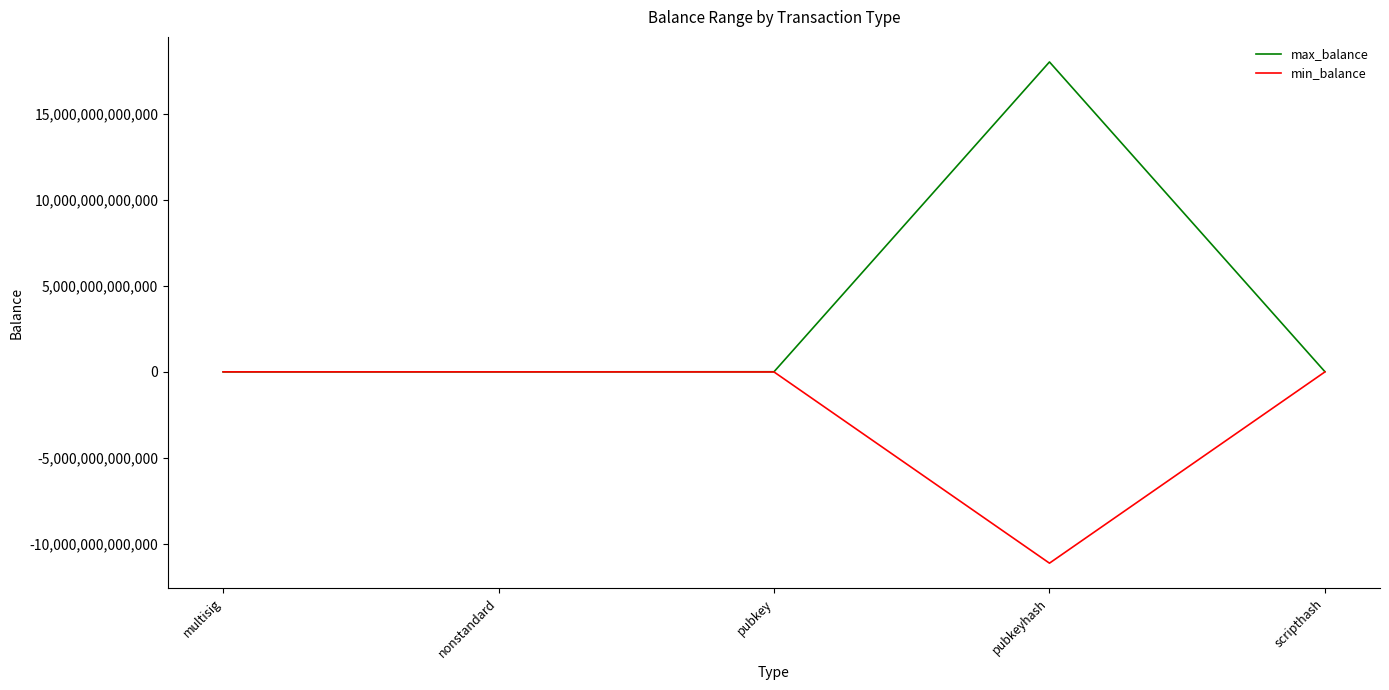

Which series has the largest total across all categories?

max_balance